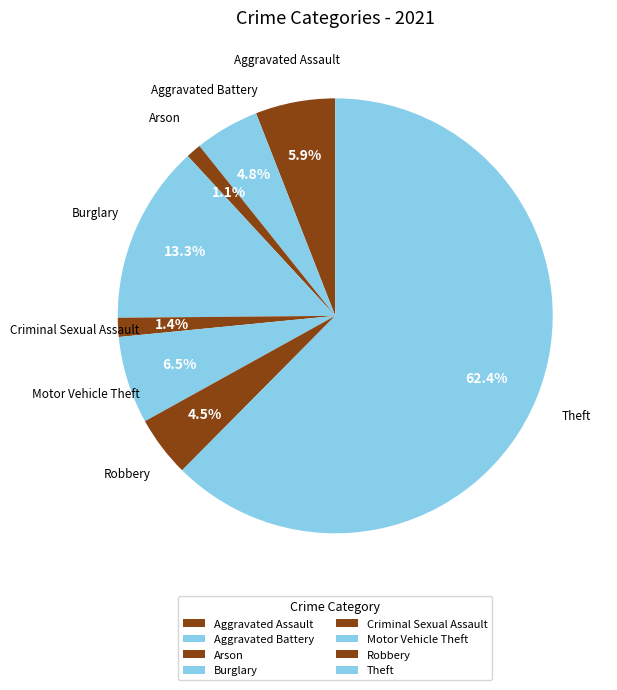

To the nearest percent, what is the difference between the Aggravated Battery and Theft slice percentages?

58%